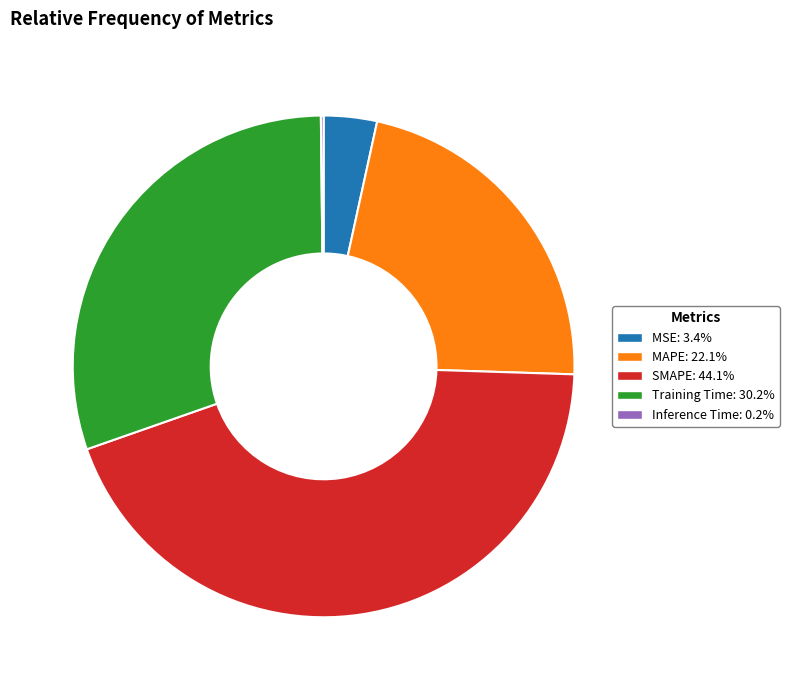

Does Training Time account for over 50% of the chart?

No